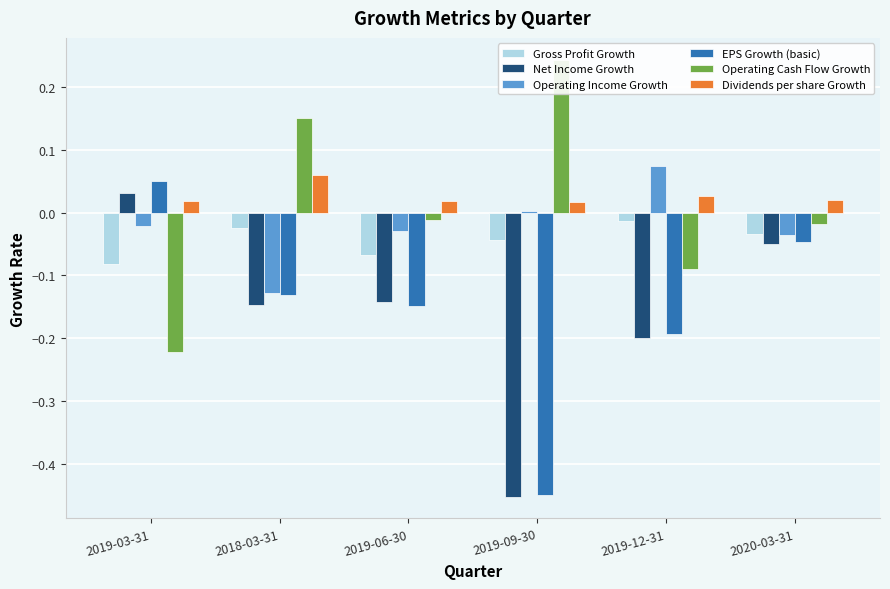

Is it true that Dividends per share Growth equals 0.0 at 2019-03-31?

True